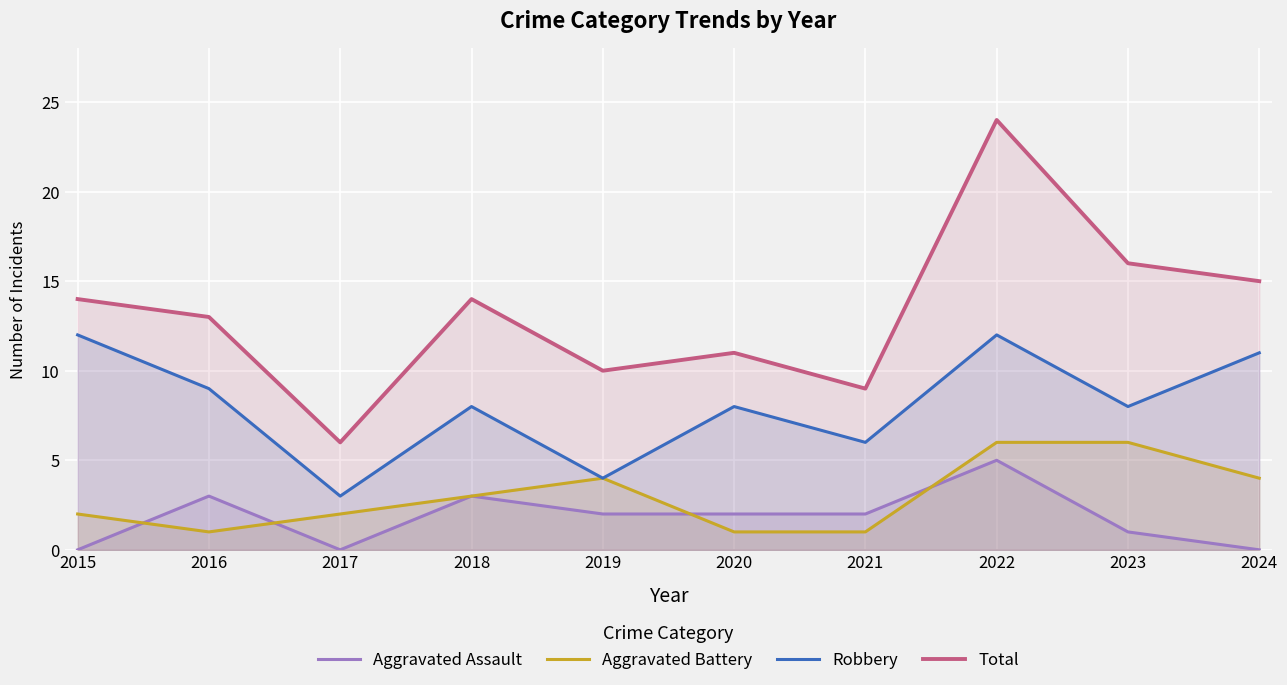

Where is Aggravated Assault nearest to the value 2?

2019